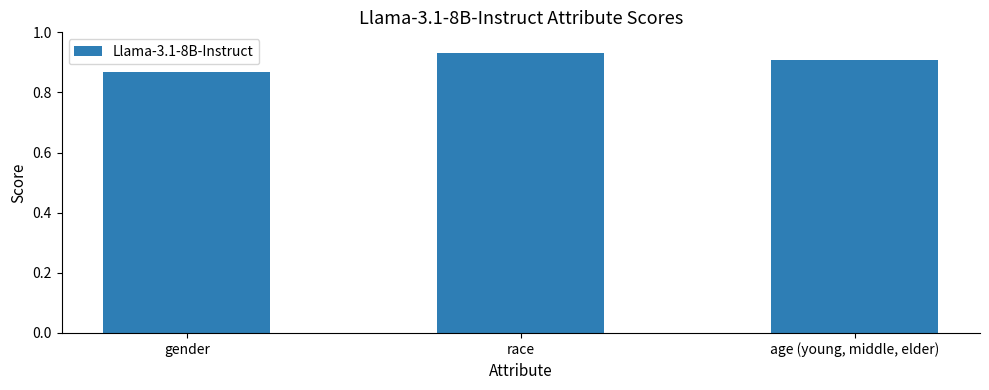

Is it true that the value at race is 0.4?

False